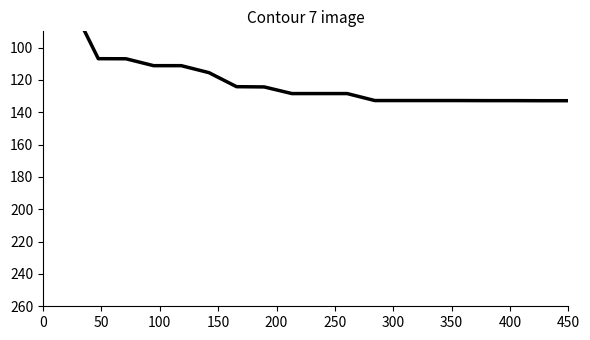

How many lines are shown in the chart?

4